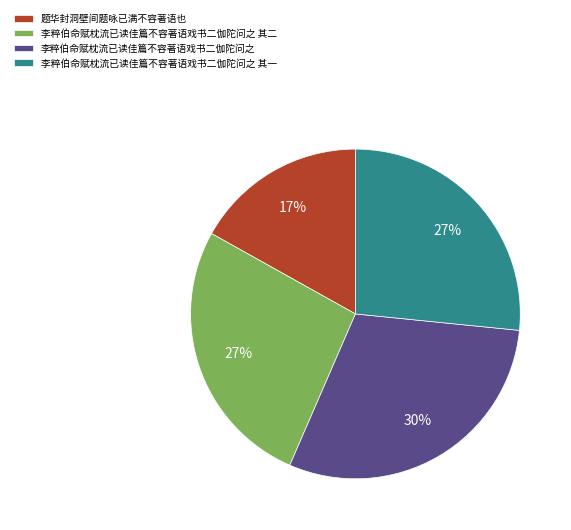

Between 题华封洞壁间题咏已满不容著语也 and 李粹伯命赋枕流已读佳篇不容著语戏书二伽陀问之 其二, which is larger?

李粹伯命赋枕流已读佳篇不容著语戏书二伽陀问之 其二